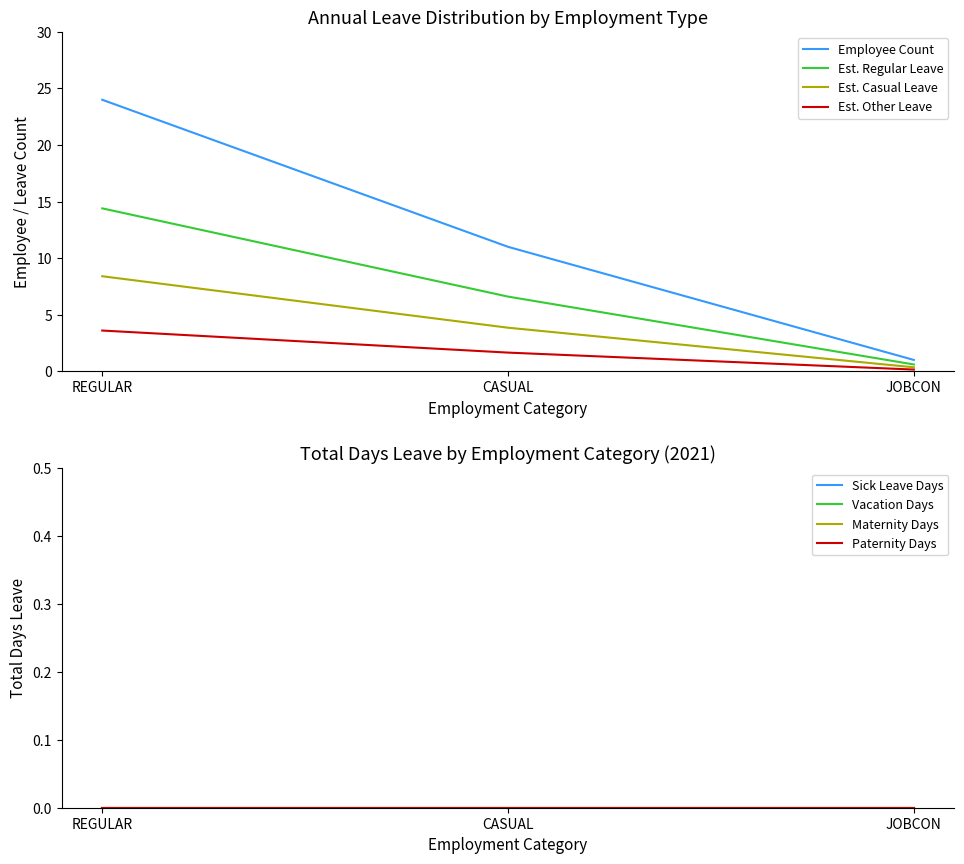

What is the difference between the highest and lowest values at REGULAR?

20.4